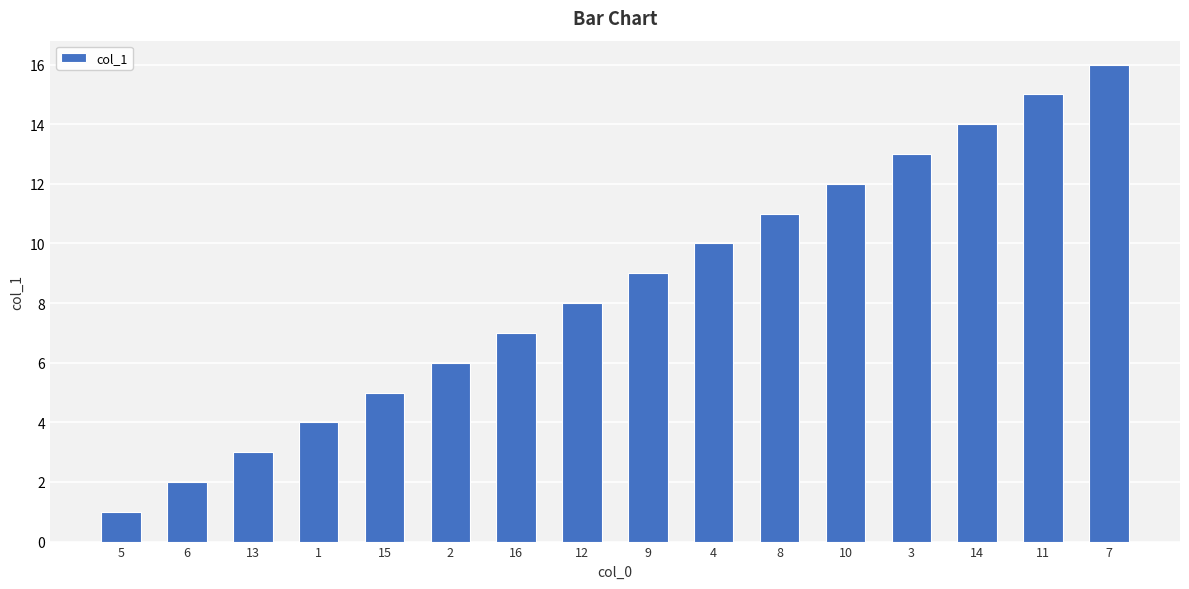

What is the greatest value displayed?

16